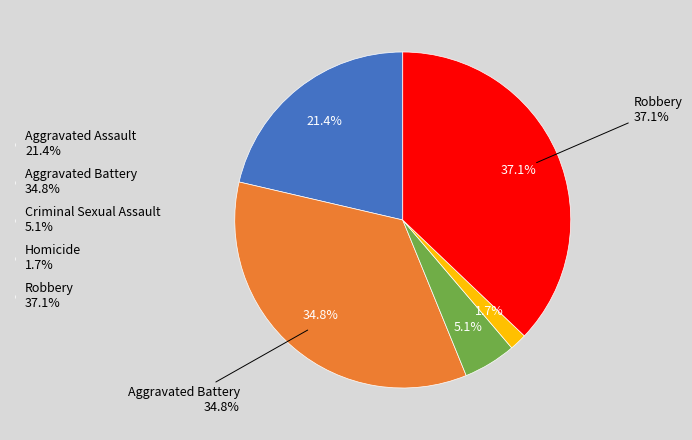

Is there any slice that represents more than half of the pie?

No